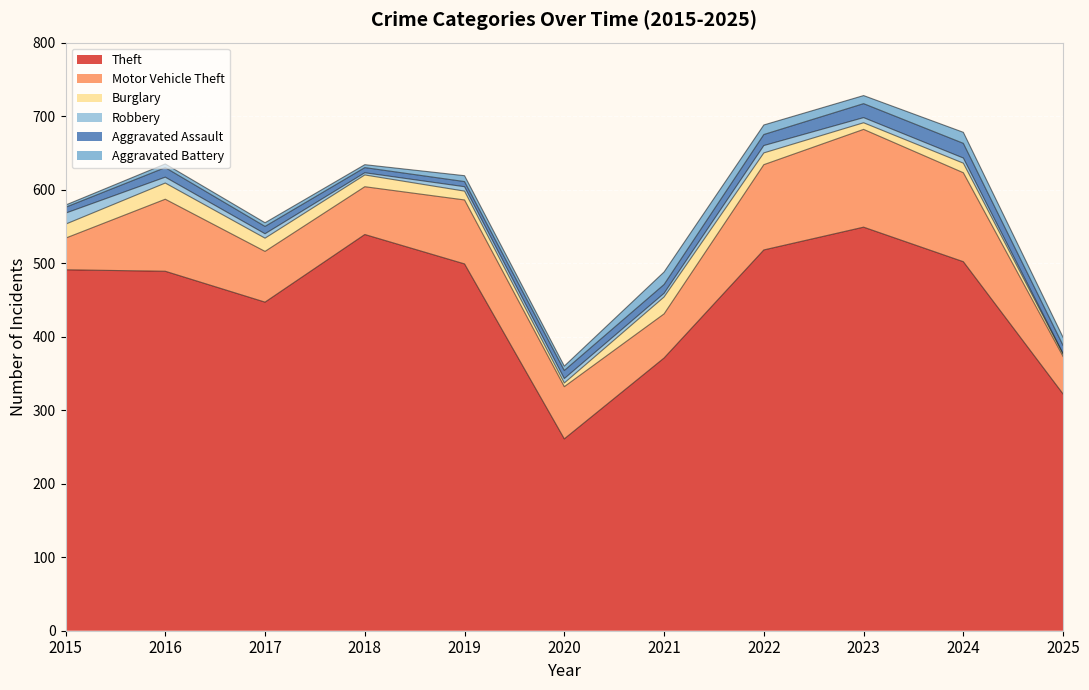

At how many categories does at least one series exceed 216?

11